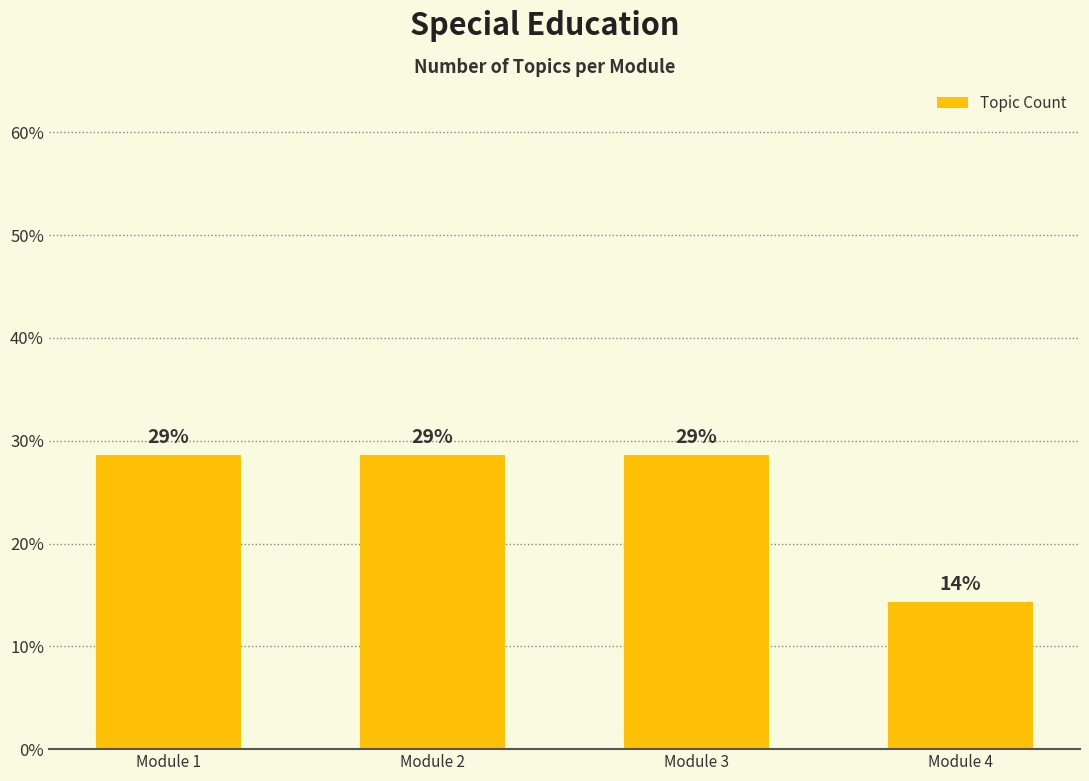

Which has a higher value, Module 1 or Module 4?

Module 1